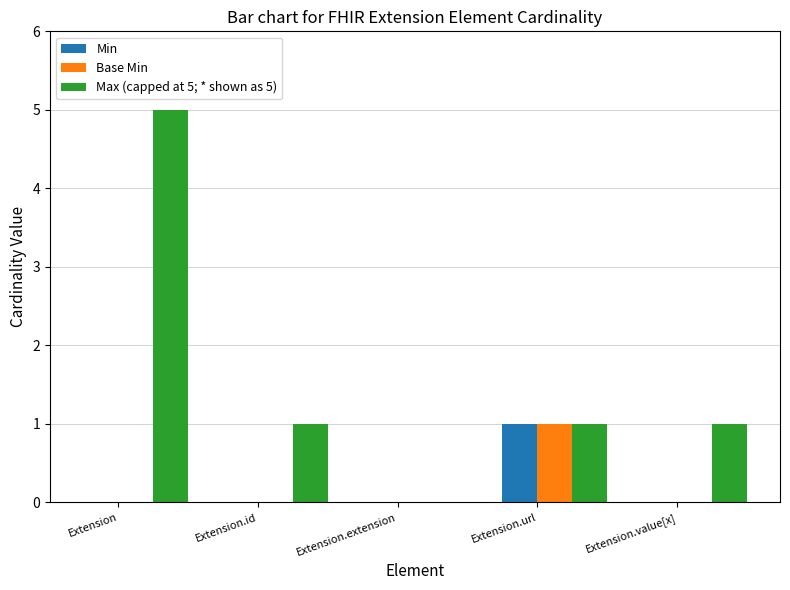

Between Extension and Extension.url, which series saw the biggest shift?

Max (capped at 5; * shown as 5)